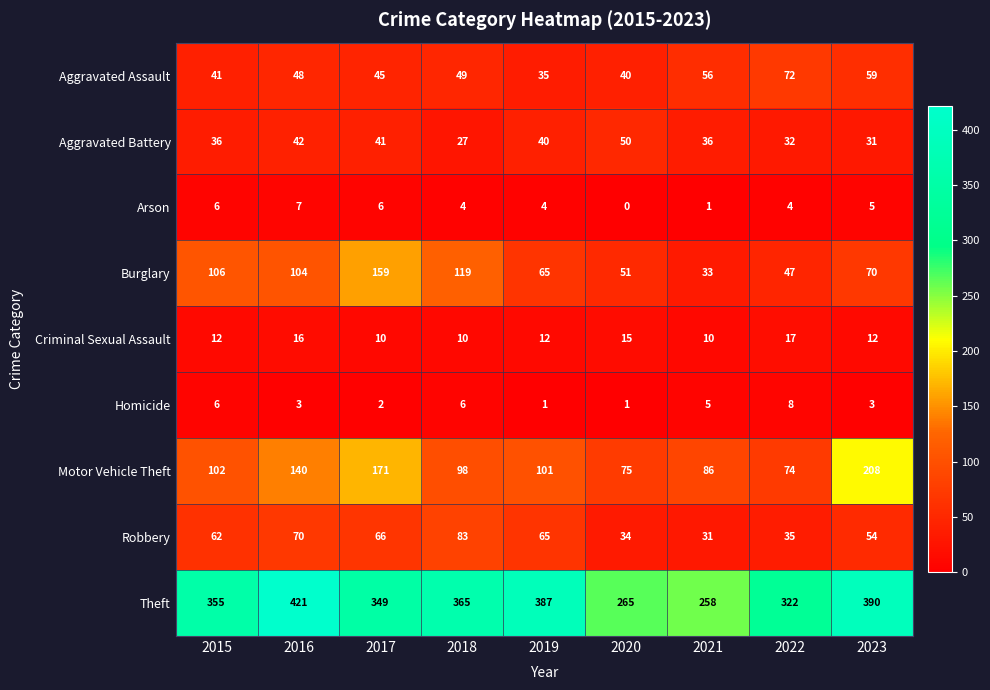

What is the difference between the Motor Vehicle Theft values at 2020 and 2021?

11